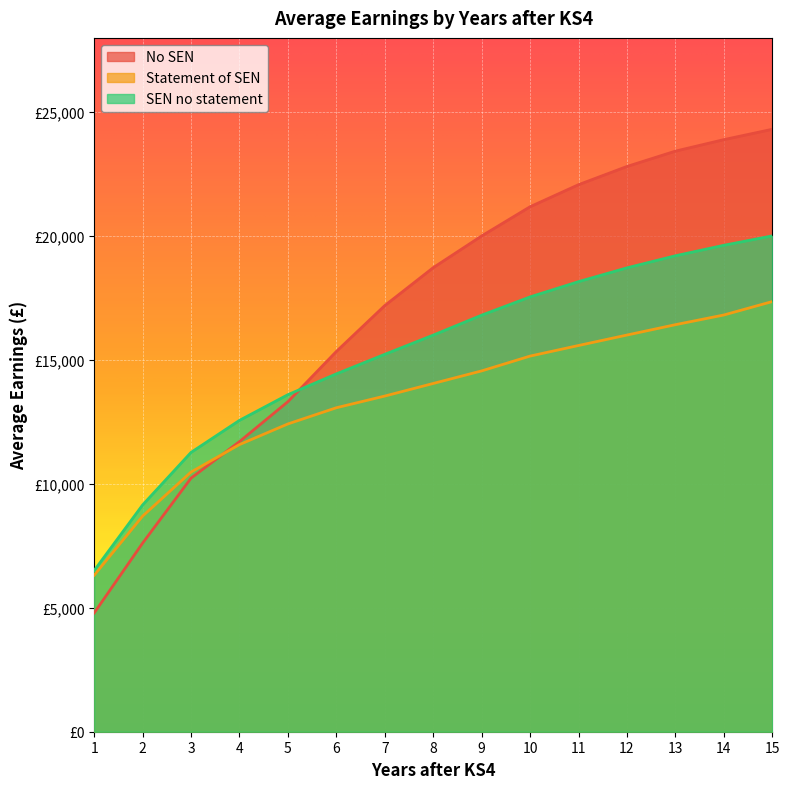

True or false: Statement of SEN has more than 2 interior local peaks.

False